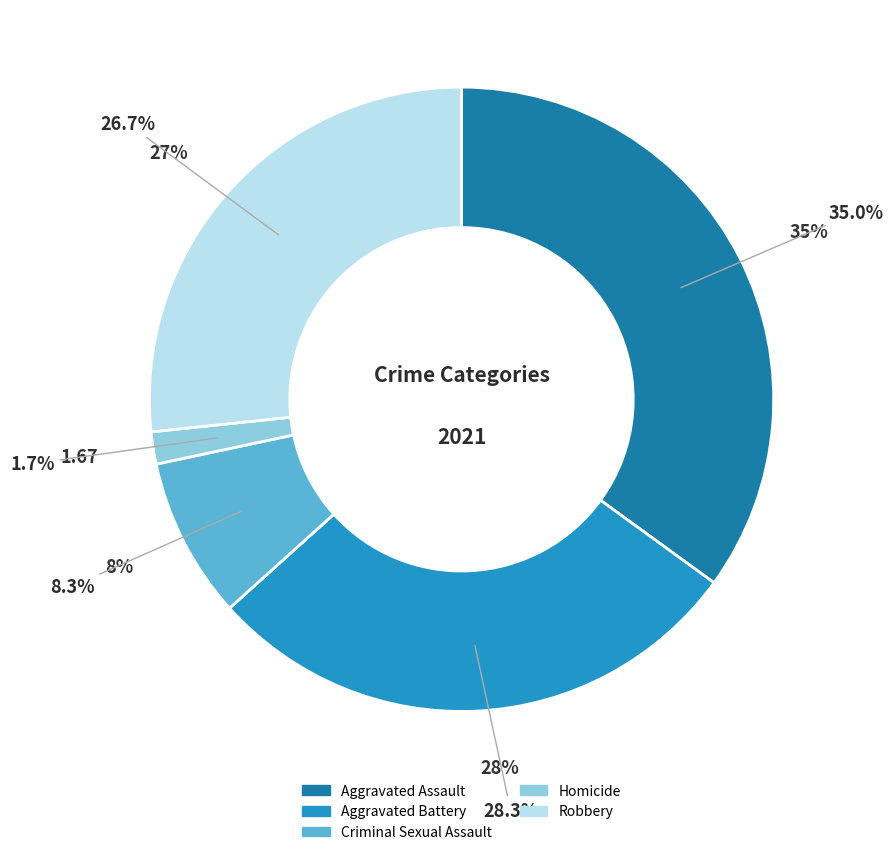

The Aggravated Battery slice represents 36% of the pie. True or false?

False